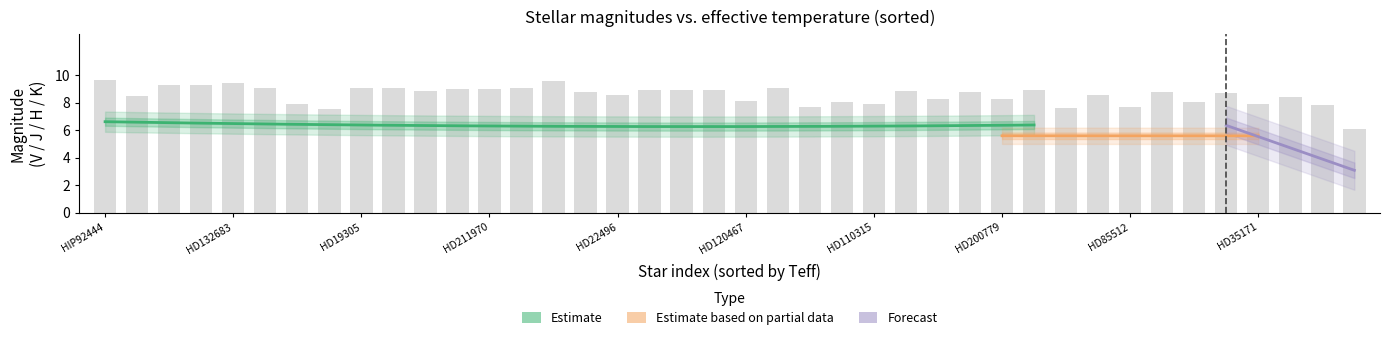

What is the spread (max minus min) of values at HD22496?

3.2